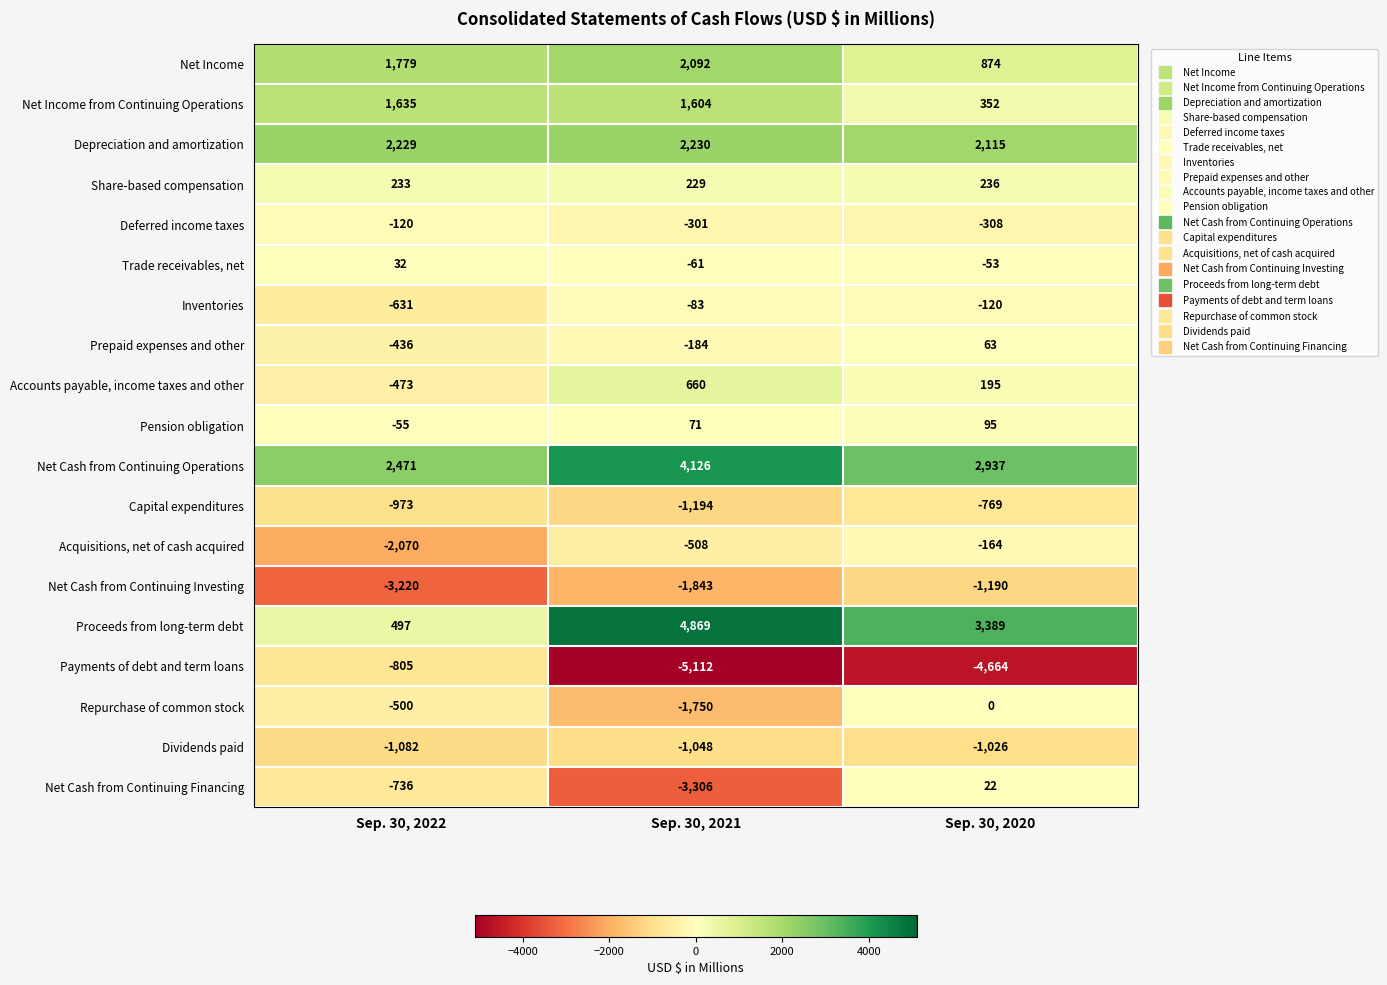

The Acquisitions, net of cash acquired series shows -508 at Sep. 30, 2021. True or false?

True